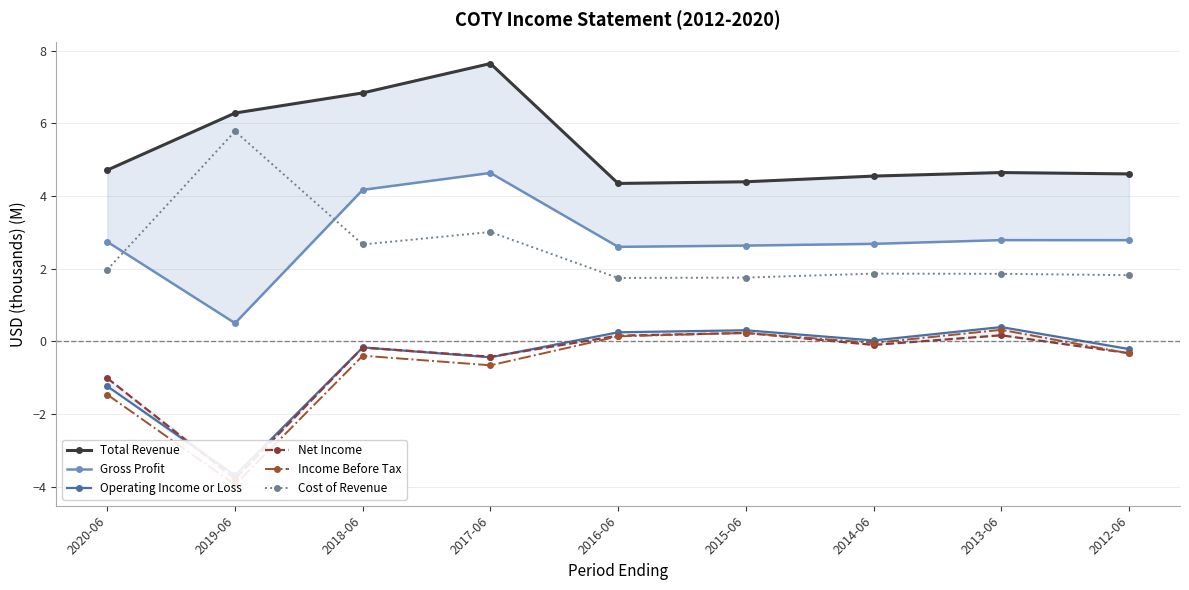

The Operating Income or Loss series shows 0.4 at 2013-06. True or false?

True